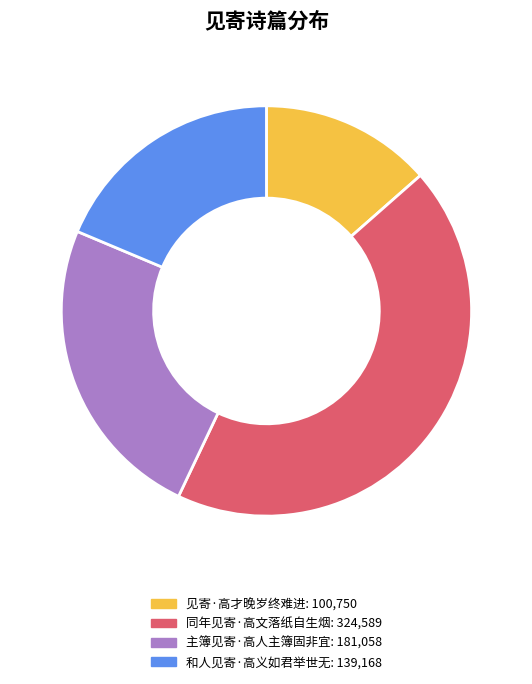

Which slice is the smallest?

见寄·高才晚岁终难进